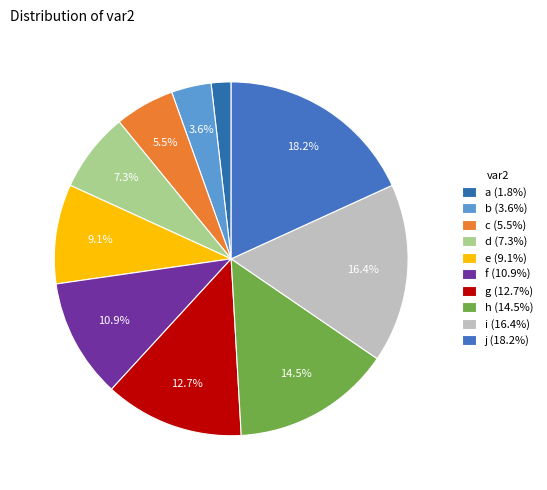

Is it true that i is 30% of the pie?

False